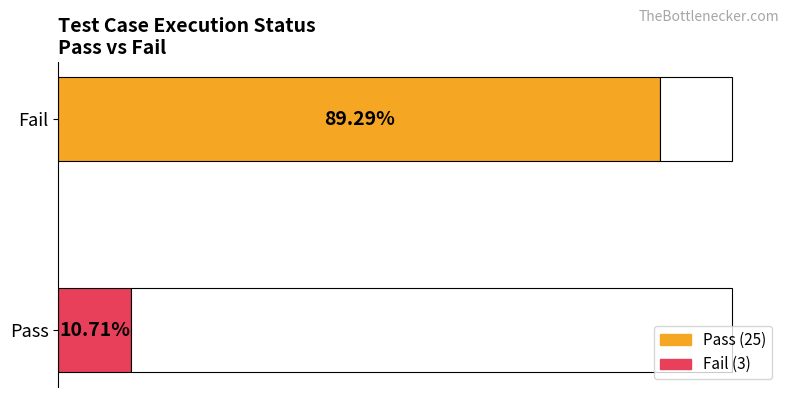

Approximately how many times larger is the value at Pass compared to Fail?

8.3